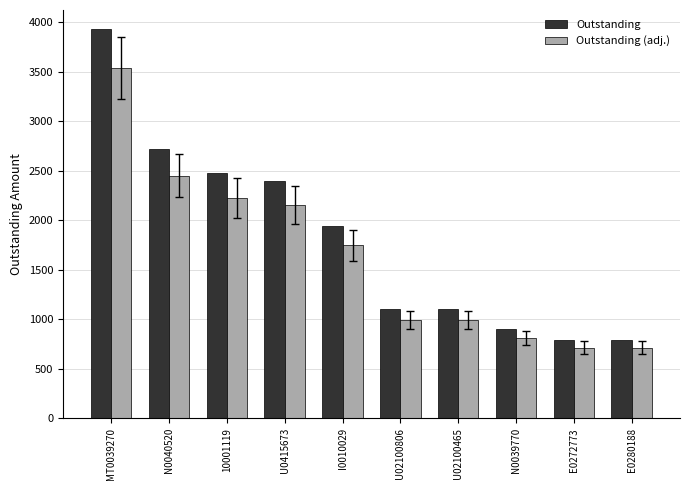

How many groups of bars are there?

10